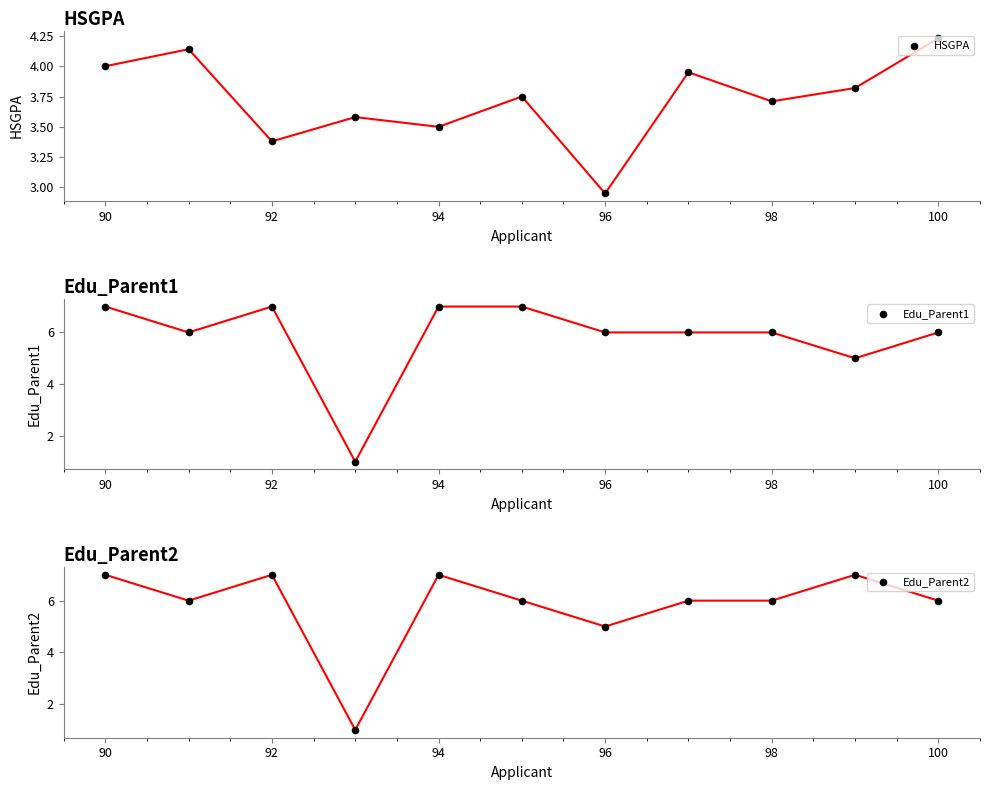

What is the total value across all series at 98?

15.7